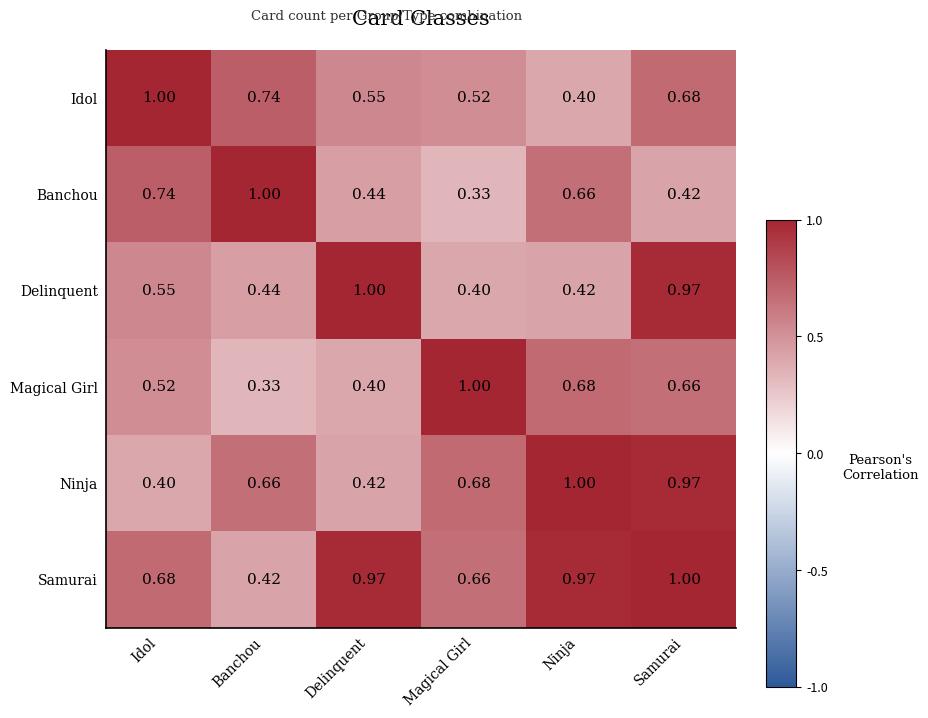

Which category has the lowest value in the Magical Girl series?

Banchou